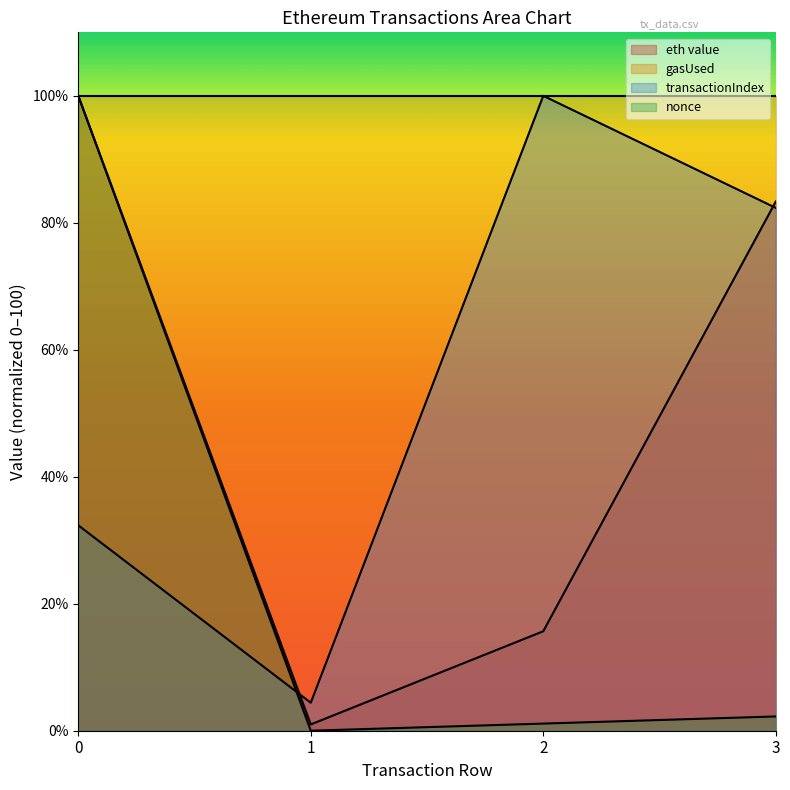

How many times do transactionIndex and eth value cross each other?

2